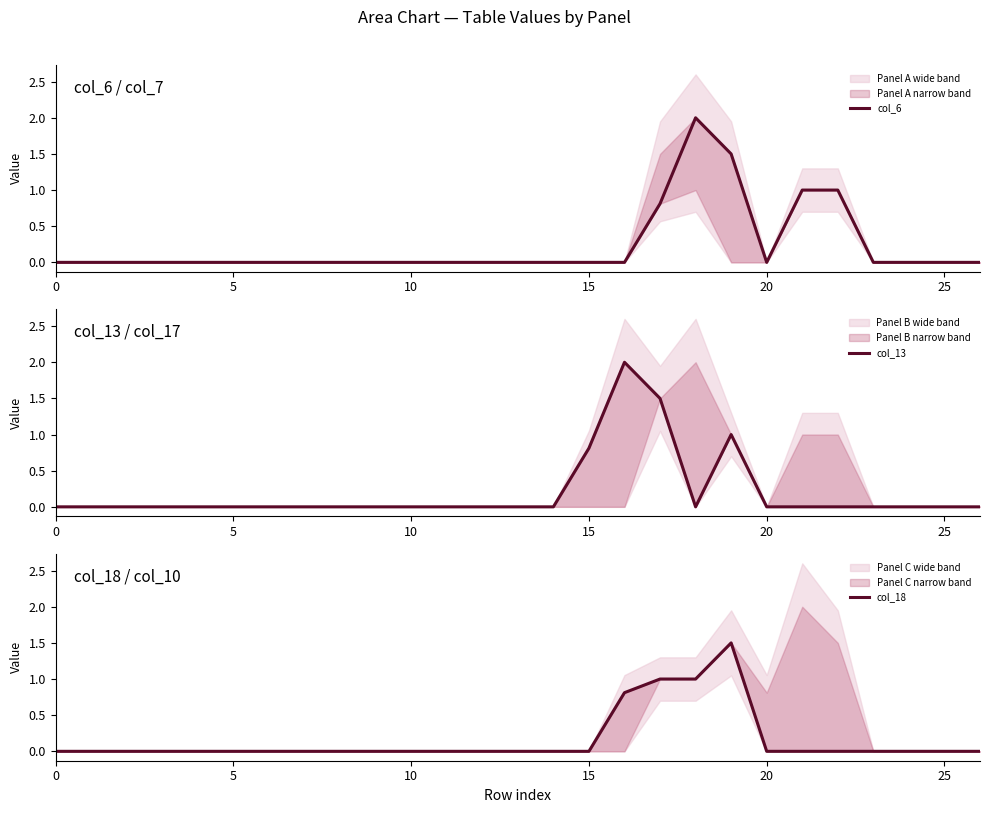

The col_6 series shows -1.2 at 15. True or false?

False